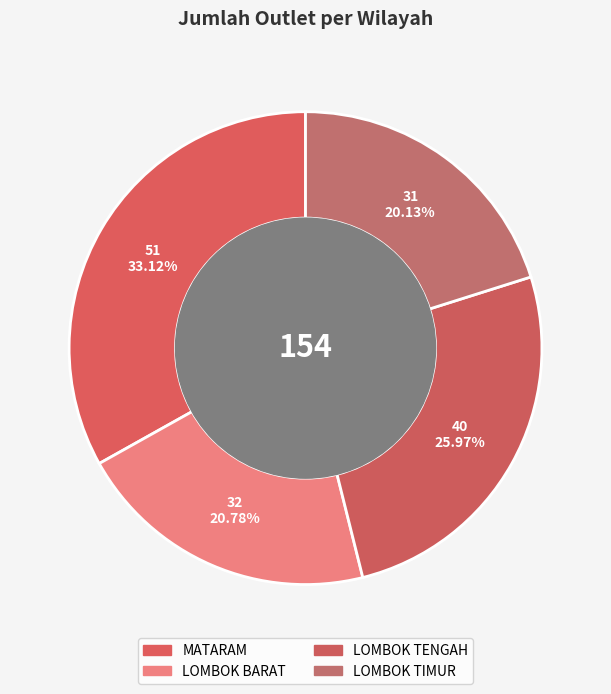

Rank the categories by value from lowest to highest.

LOMBOK TIMUR, LOMBOK BARAT, LOMBOK TENGAH, MATARAM